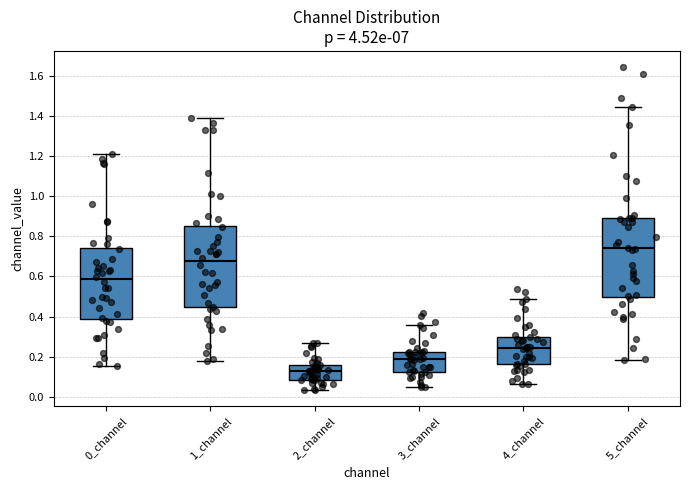

Where does the lower whisker of the box for 4_channel end on the y-axis? The values are not printed on the chart, so give them approximately, as read against the axis.

0.06